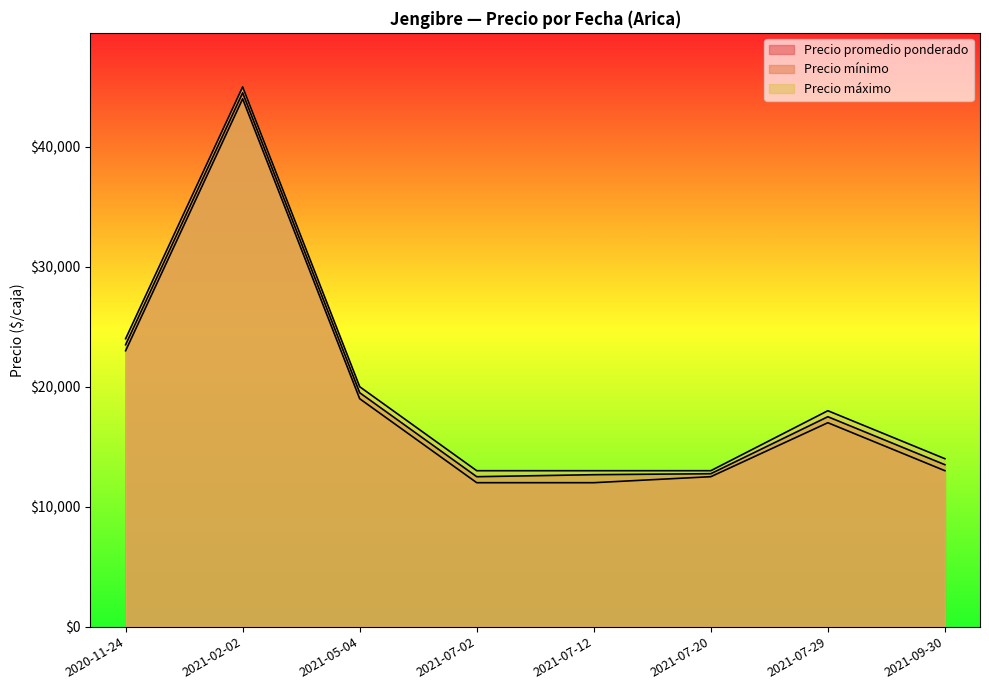

Reading left to right, transcribe all the data shown in this chart.

Precio promedio ponderado: 2020-11-24=23500	2021-02-02=44500	2021-05-04=19500	2021-07-02=12500	2021-07-12=12667	2021-07-20=12750	2021-07-29=17500	2021-09-30=13500
Precio mínimo: 2020-11-24=23000	2021-02-02=44000	2021-05-04=19000	2021-07-02=12000	2021-07-12=12000	2021-07-20=12500	2021-07-29=17000	2021-09-30=13000
Precio máximo: 2020-11-24=24000	2021-02-02=45000	2021-05-04=20000	2021-07-02=13000	2021-07-12=13000	2021-07-20=13000	2021-07-29=18000	2021-09-30=14000